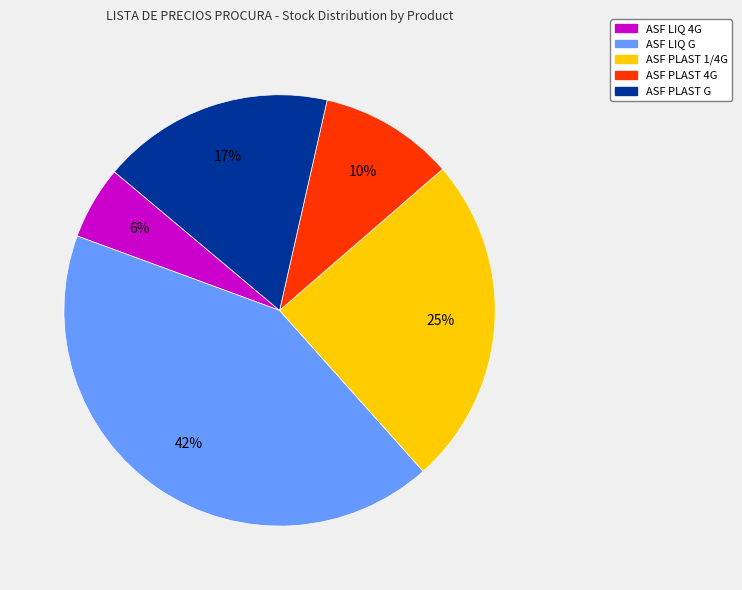

To the nearest percent, what is the difference between the ASF PLAST G and ASF LIQ G slice percentages?

25%